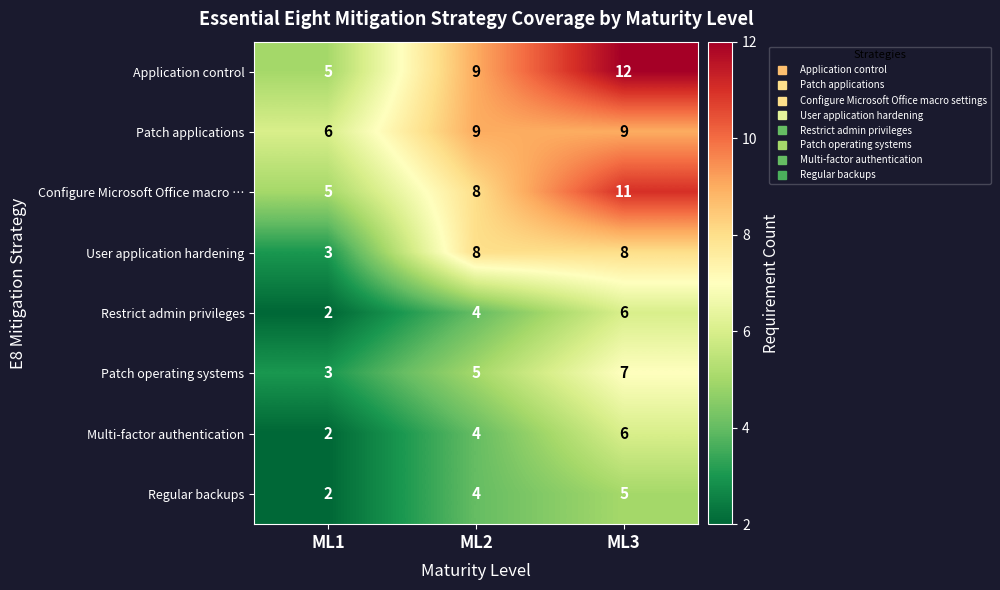

Which label corresponds to the largest value in the chart?

ML3